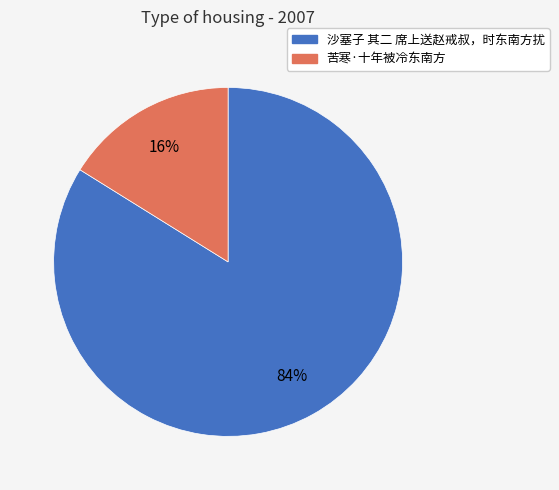

Combined, do 沙塞子 其二 席上送赵戒叔，时东南方扰 and 苦寒·十年被冷东南方 account for over 50%?

Yes